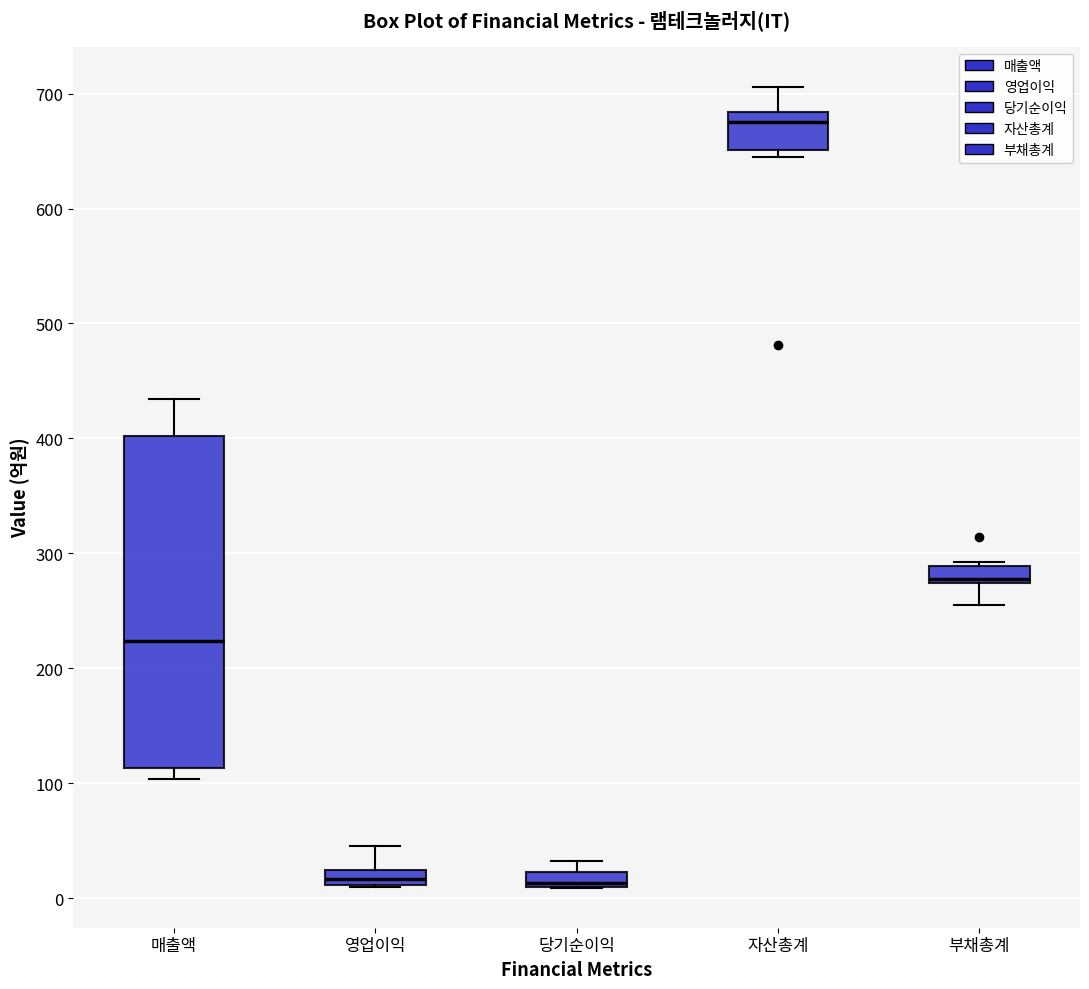

Comparing the boxes themselves (not the whiskers), which one is the tallest?

매출액